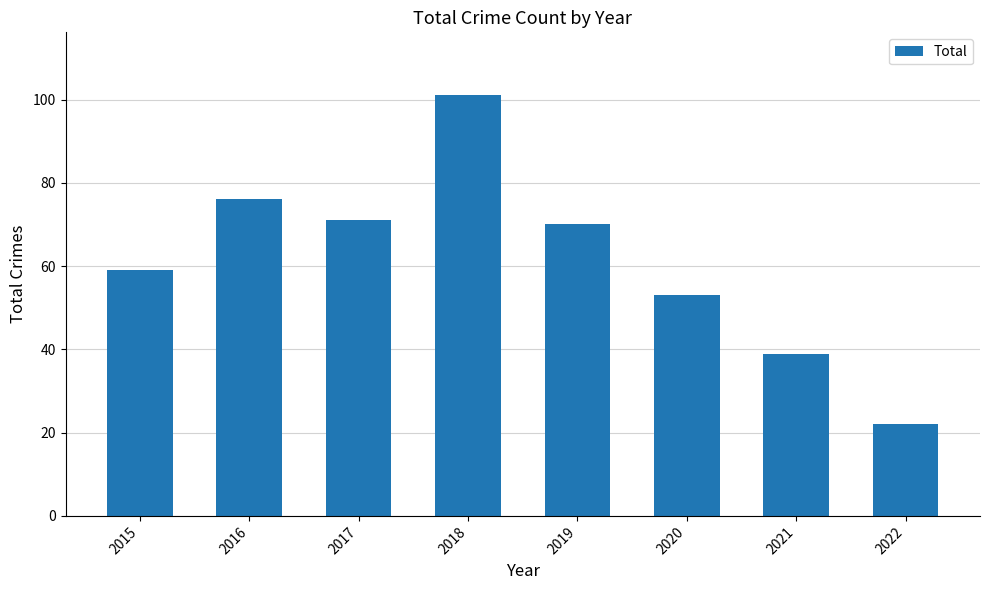

List the labels in order of value, largest first.

2018, 2016, 2017, 2019, 2015, 2020, 2021, 2022